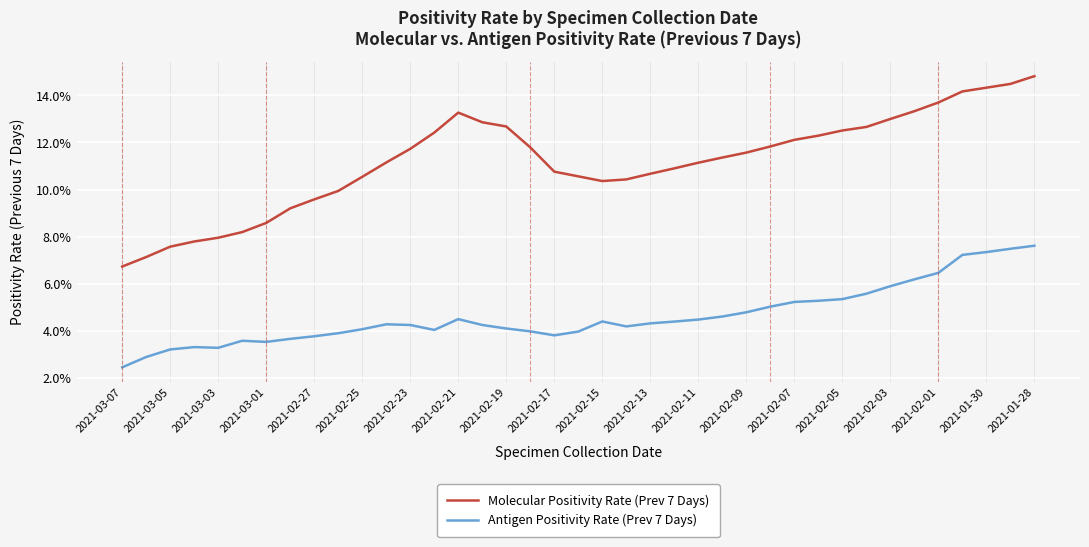

What is the difference between the maximum and minimum values in the Molecular Positivity Rate (Prev 7 Days) series?

0.1